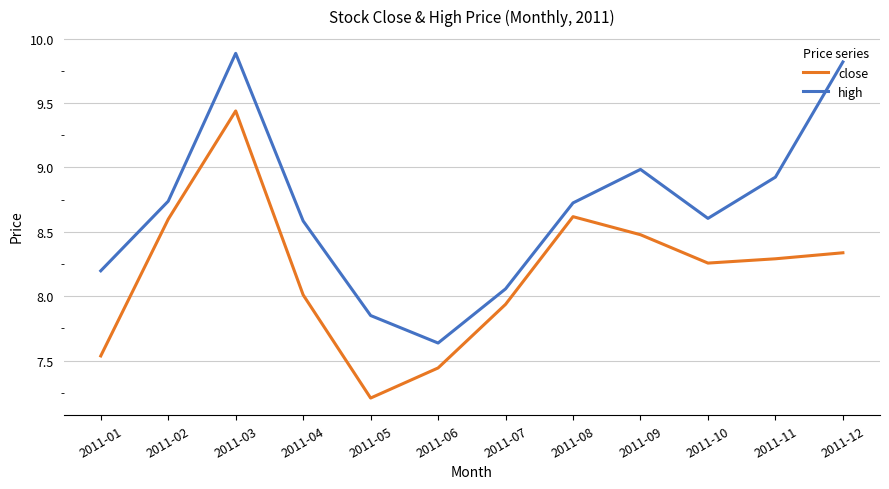

In high, how many points are higher than both neighbors (excluding endpoints)?

2